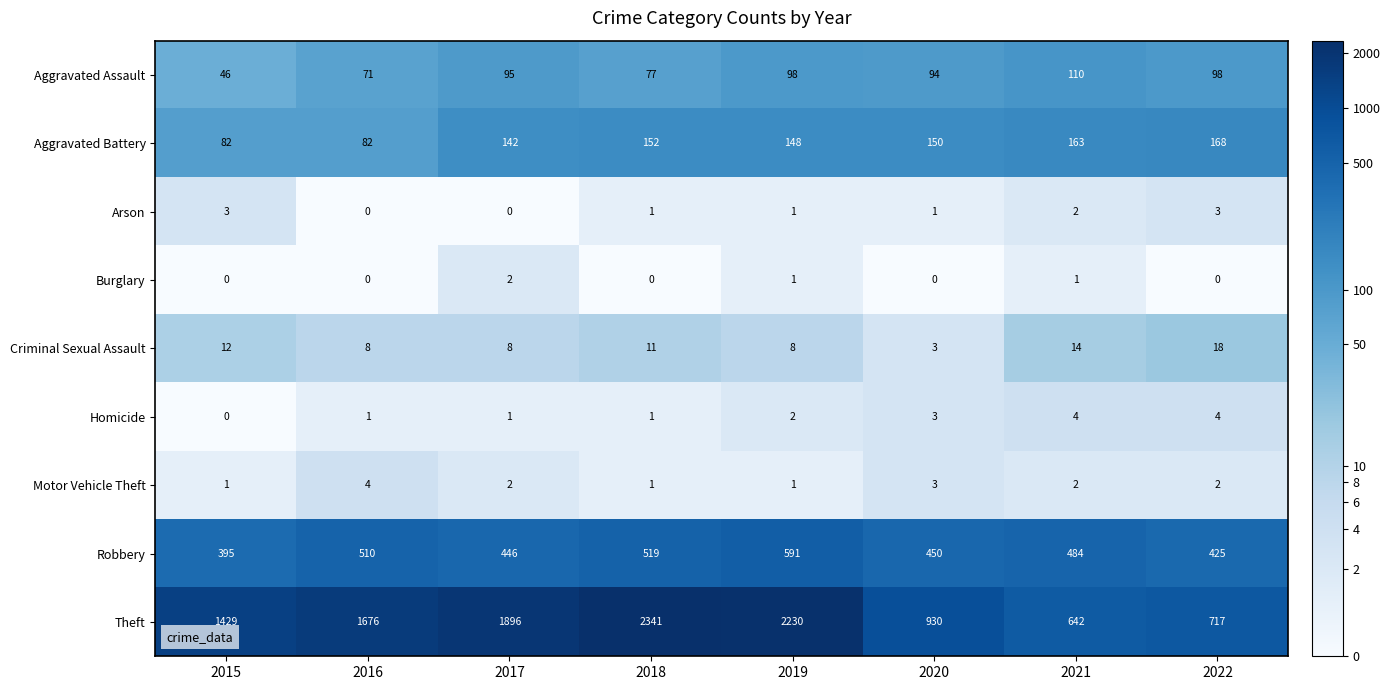

At which category is the sum across all series the highest?

2018